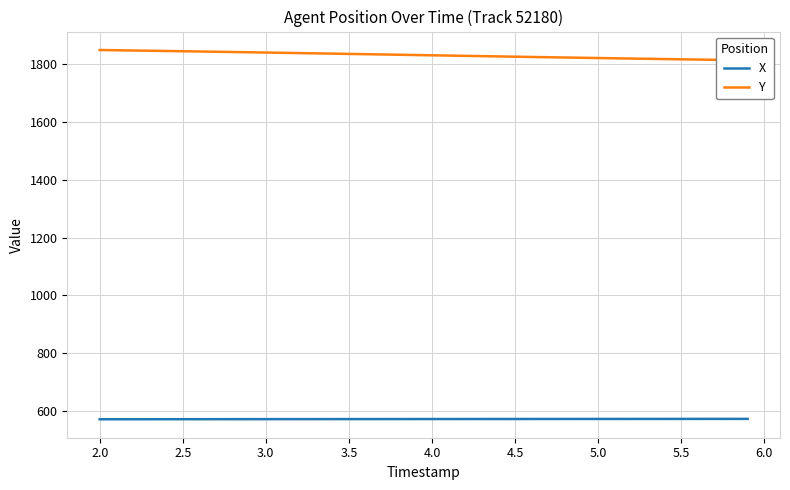

What is the lowest value of the X series?

571.8